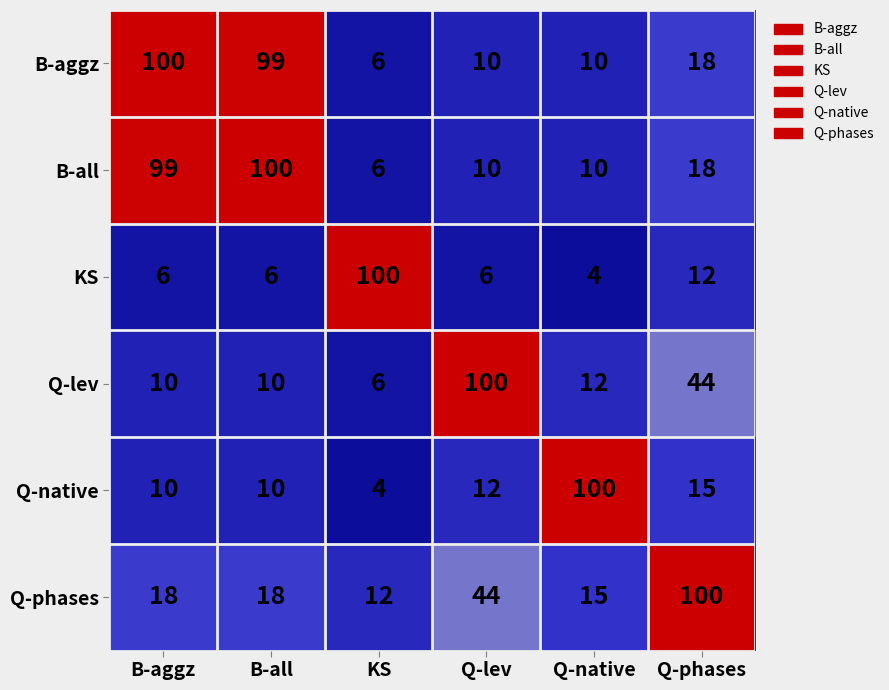

What is the average value of the KS series?

22